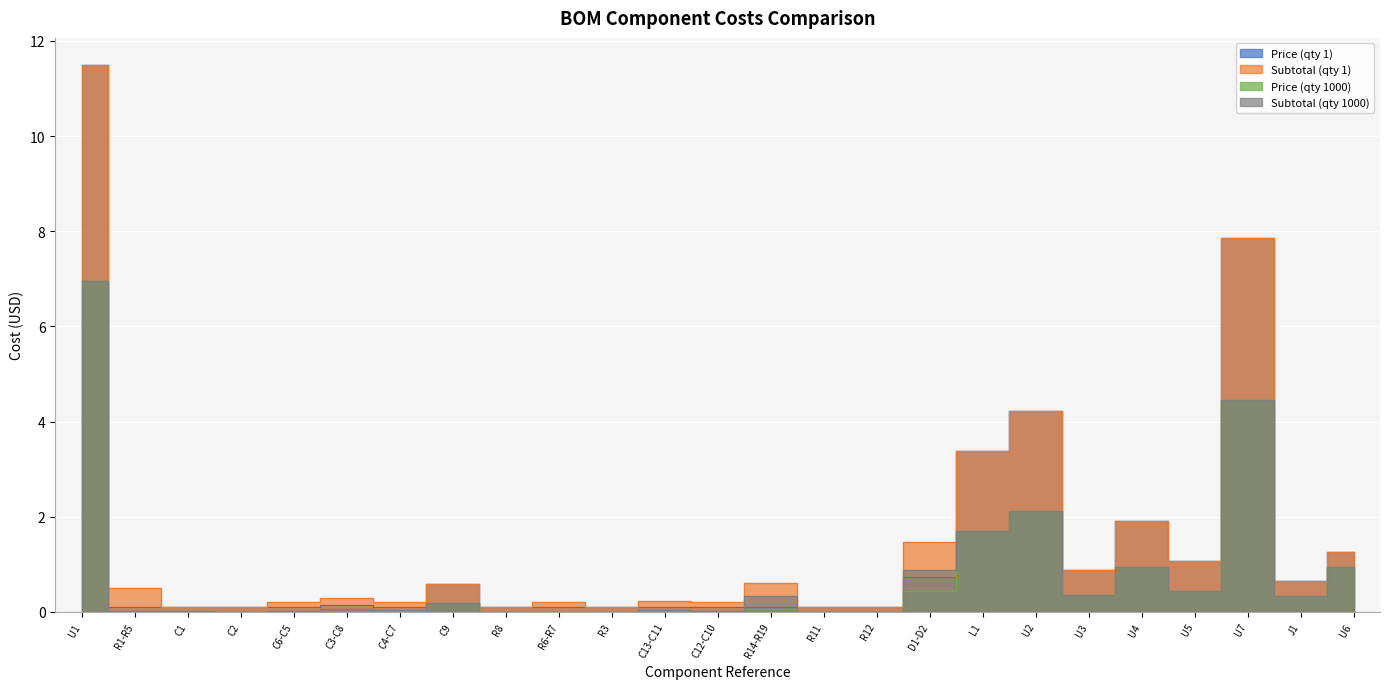

List the labels in order of Price (qty 1) value, smallest first.

R1-R5, C1, C2, C6-C5, C4-C7, R8, R6-R7, R3, C12-C10, R14-R19, R11, R12, C13-C11, C3-C8, C9, J1, D1-D2, U3, U5, U6, U4, L1, U2, U7, U1